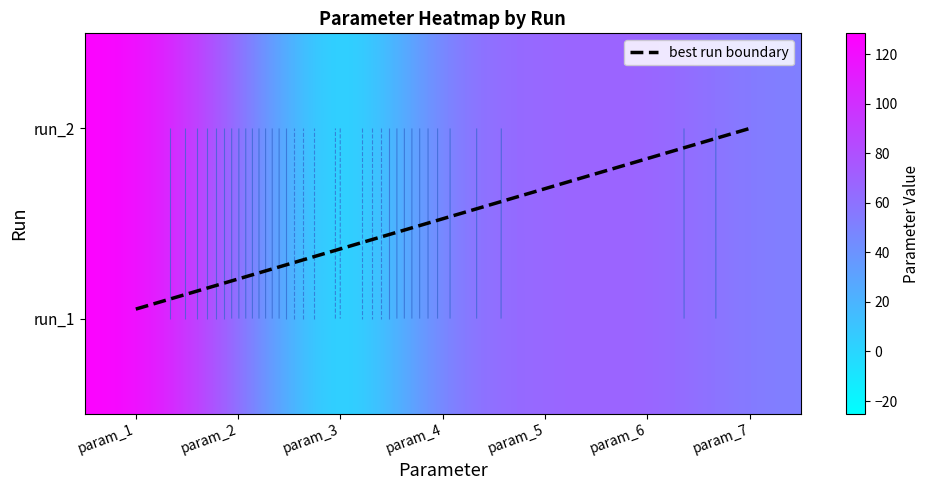

At which label does run_2 first exceed 64?

param_1